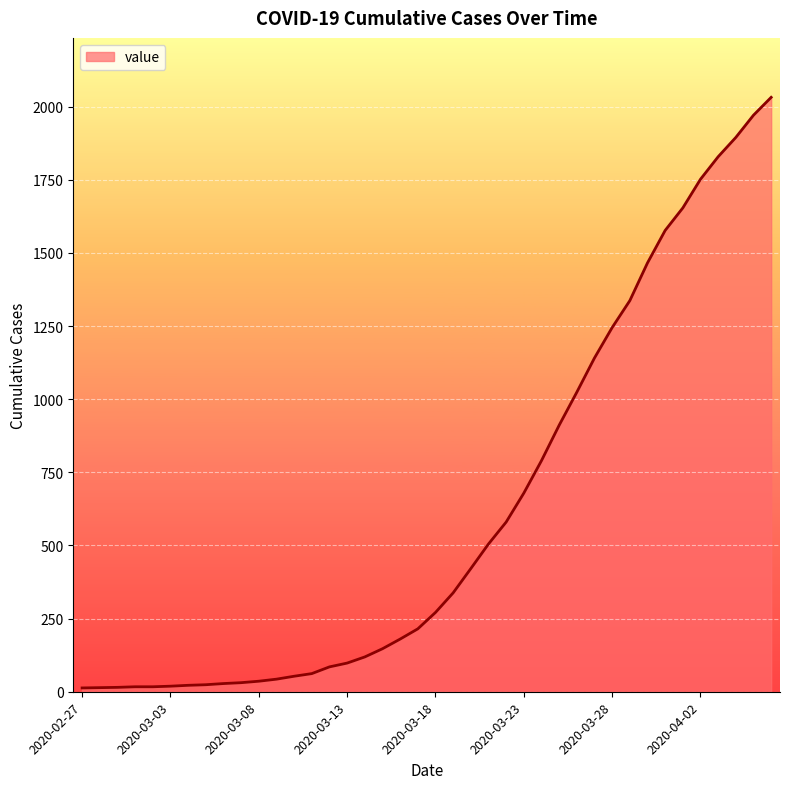

What is the average value?

616